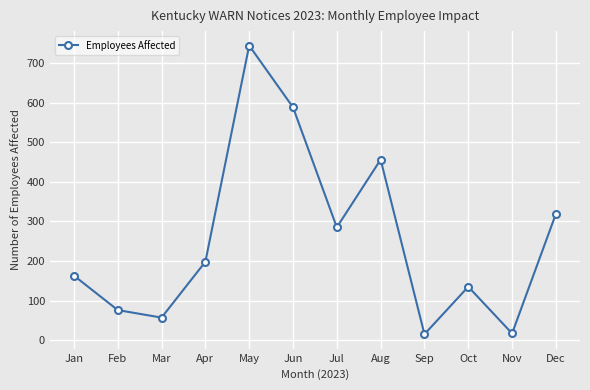

Where is the first local maximum?

May